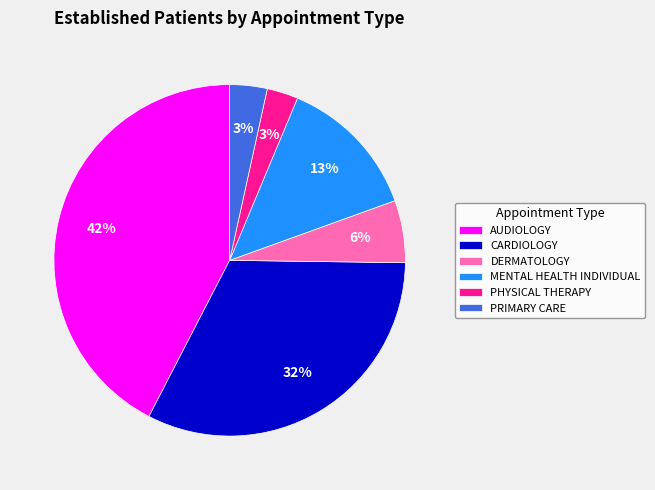

Do DERMATOLOGY and CARDIOLOGY together represent more than half of the pie?

No